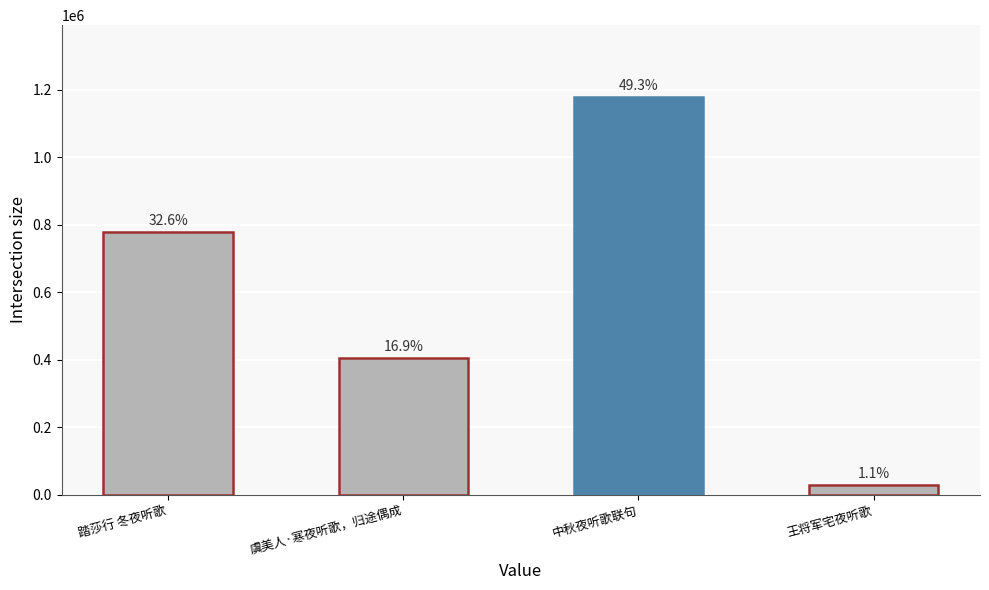

At which category does the chart reach its peak across all series?

中秋夜听歌联句